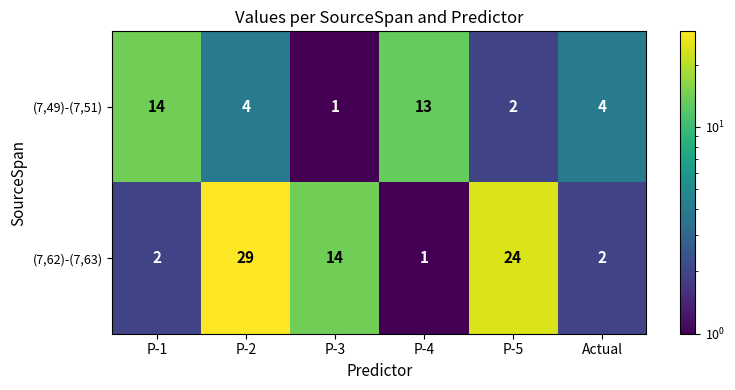

List the series in order of their overall mean, lowest first.

(7,49)-(7,51), (7,62)-(7,63)